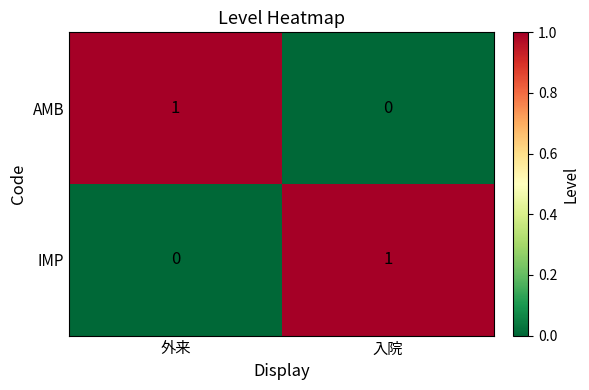

Which category has the highest value in the IMP series?

入院